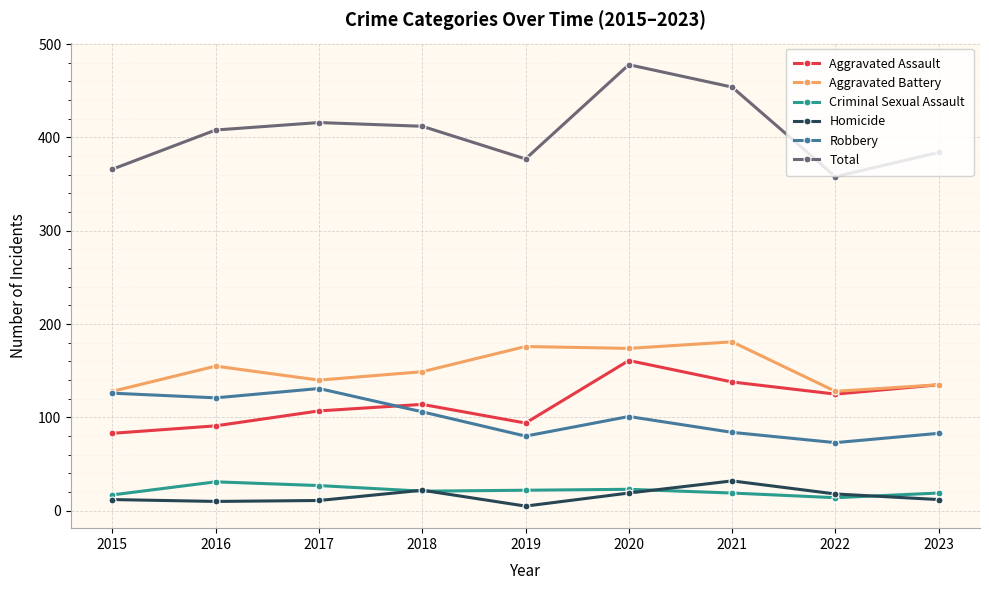

Is this an area chart (filled region under the line)?

No